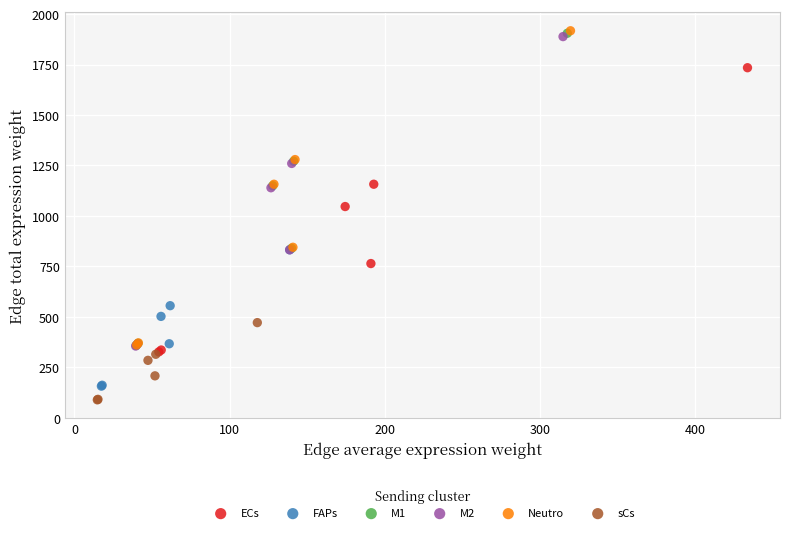

What are all the series names shown in the legend?

ECs, FAPs, M1, M2, Neutro, sCs